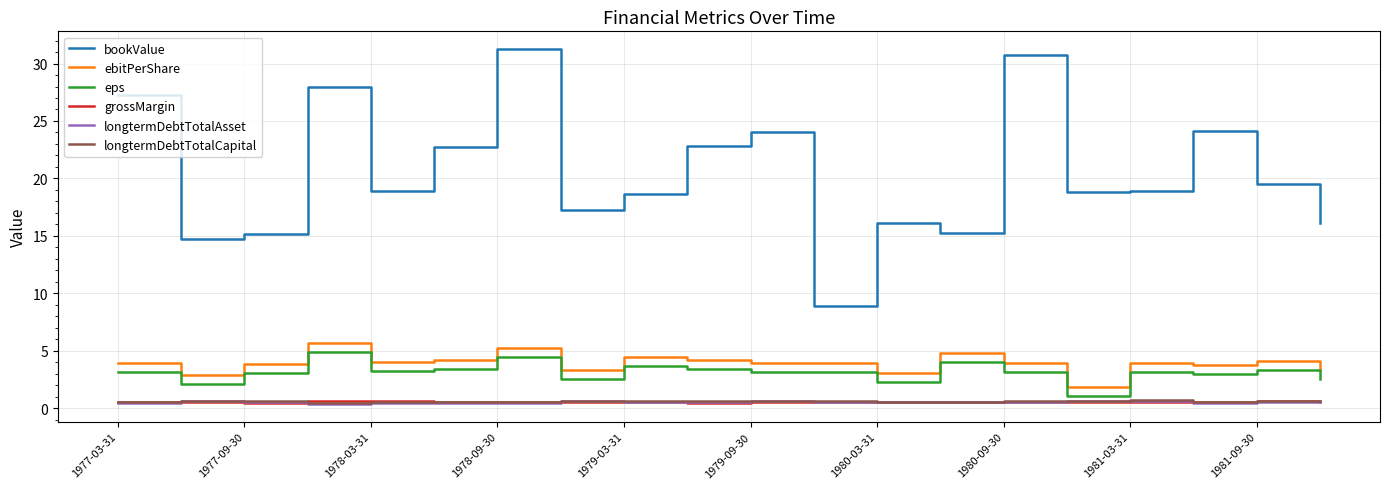

True or false: eps and ebitPerShare intersect in this chart.

False